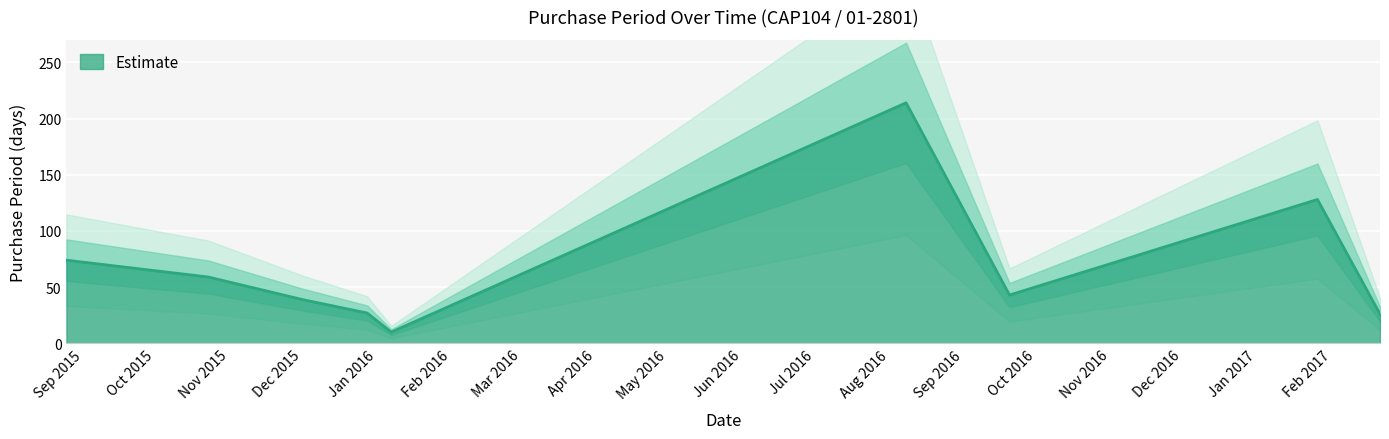

List the labels in order of value, smallest first.

2016-01-07, 2017-02-21, 2015-12-28, 2015-12-01, 2016-09-20, 2015-10-23, 2015-08-25, 2017-01-26, 2016-08-08